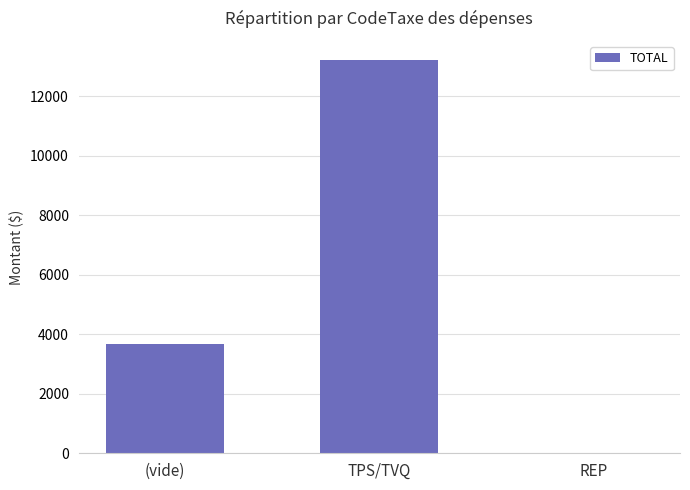

How many data points does each series have?

3